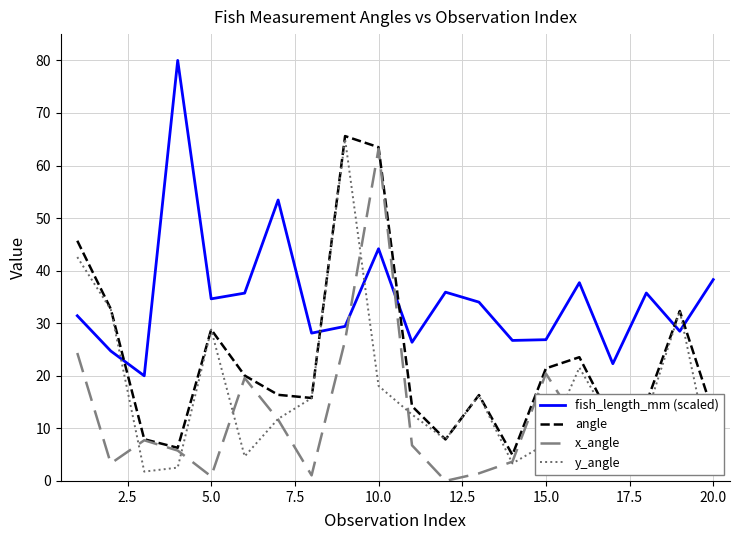

What is the maximum value shown in the chart?

80.0